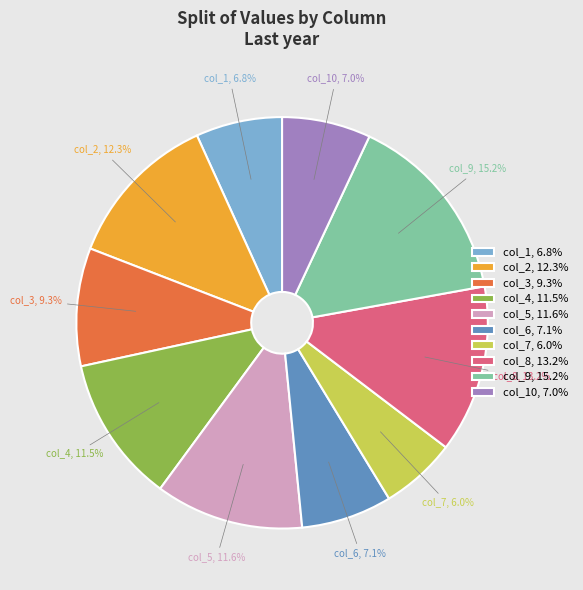

What percentage do col_8, 13.2% and col_9, 15.2% together represent?

28.4%